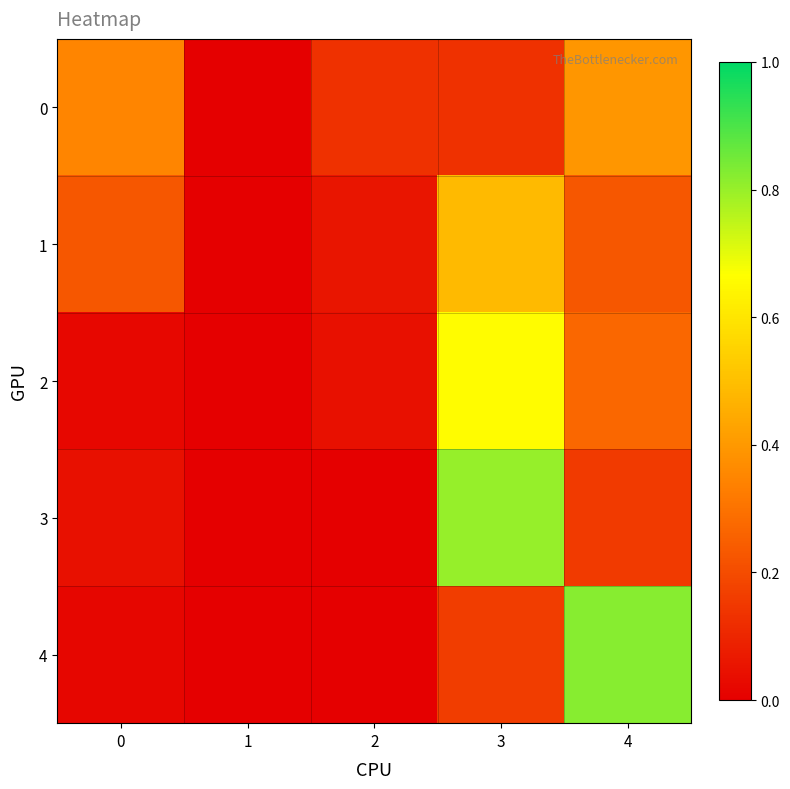

List the series in order of their peak value, lowest first.

0, 1, 2, 3, 4